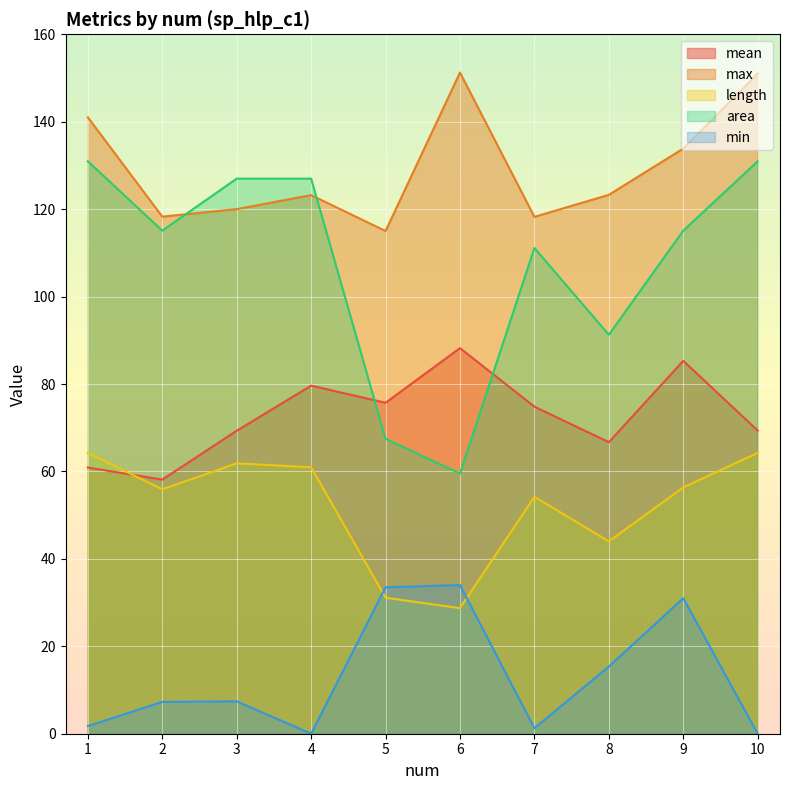

What is the sum of all length values?

521.6